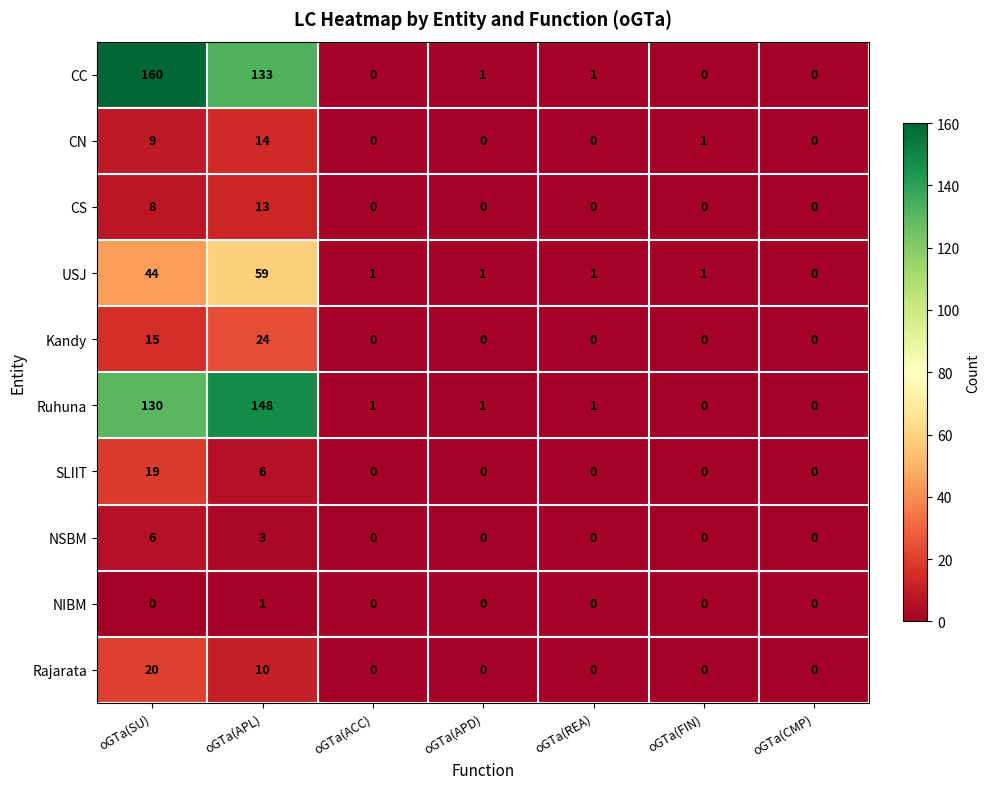

Rank the series by their maximum value, from highest to lowest.

CC, Ruhuna, USJ, Kandy, Rajarata, SLIIT, CN, CS, NSBM, NIBM